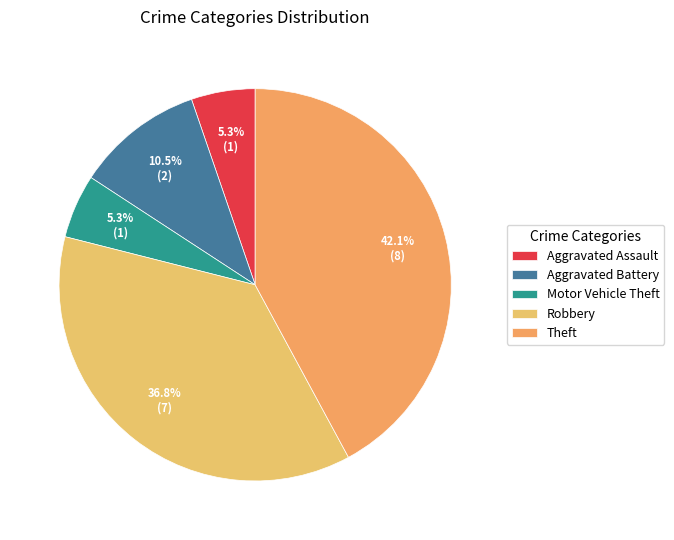

Approximately how many times larger is the value at Aggravated Assault compared to Aggravated Battery?

0.5